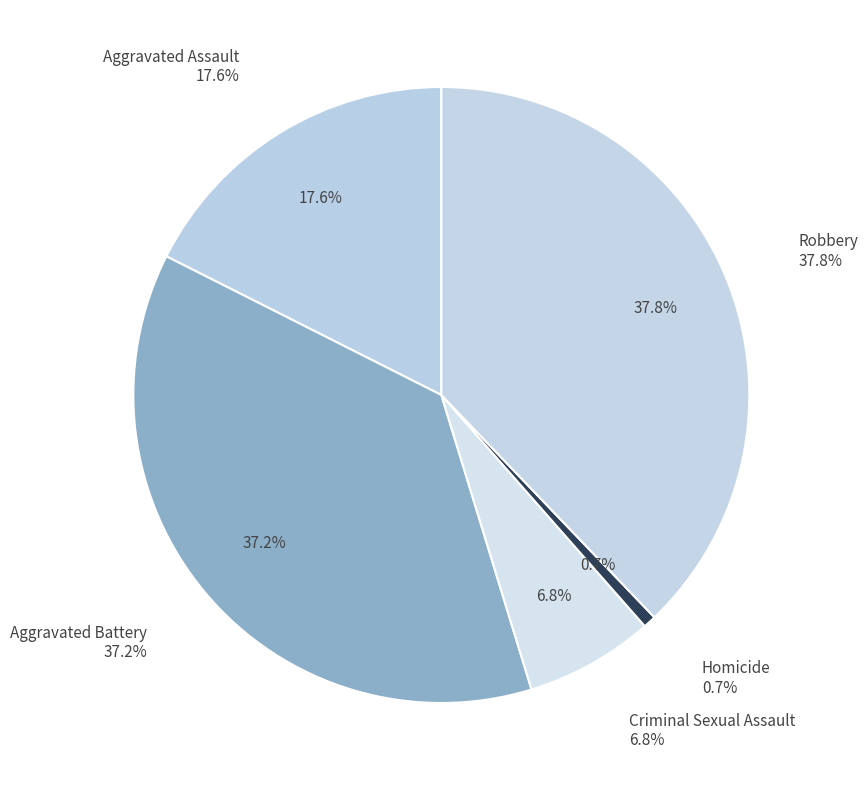

To the nearest percent, what percentage of the pie is Aggravated Battery?

37%